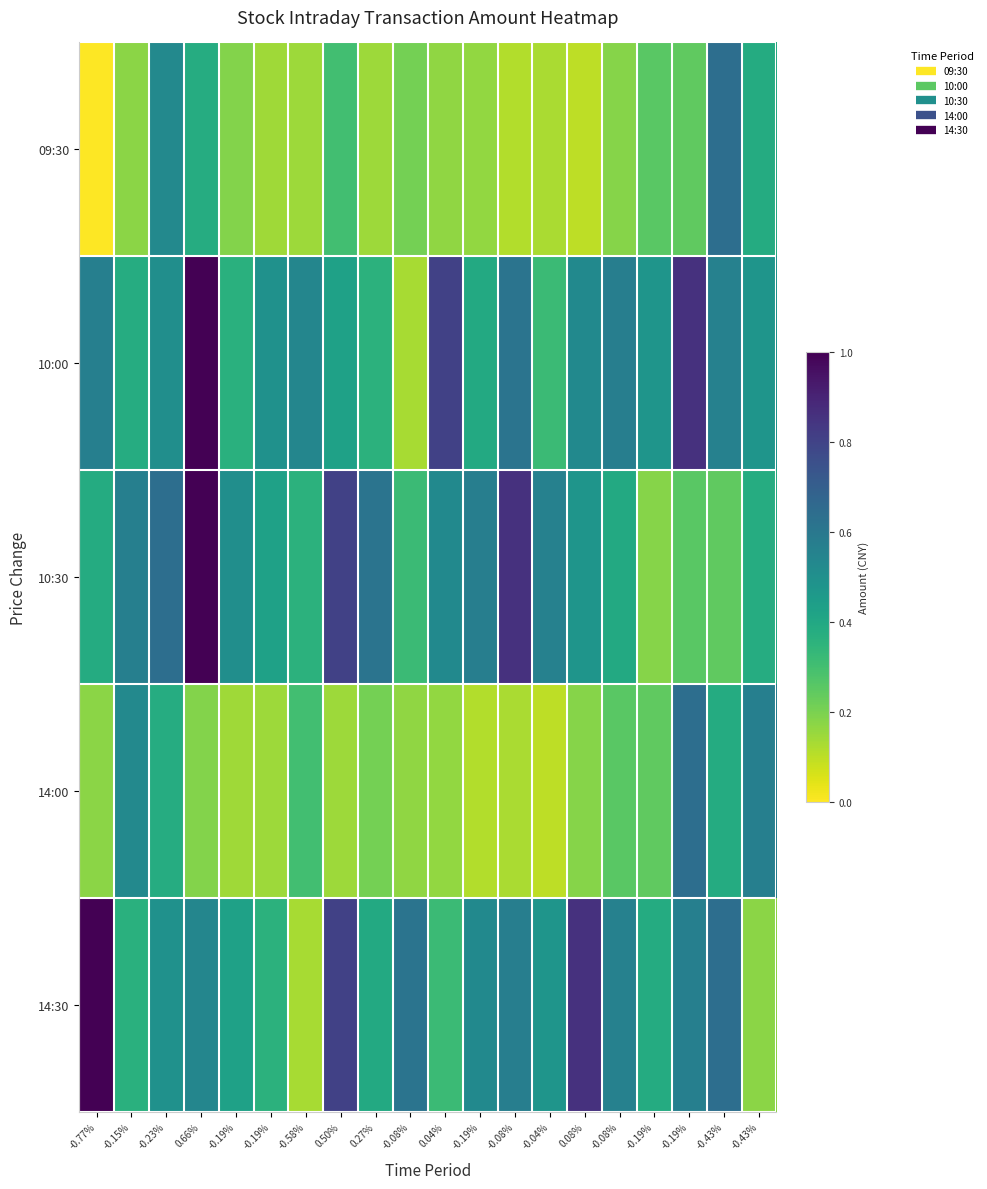

Which category has the highest value across all series?

0.66%